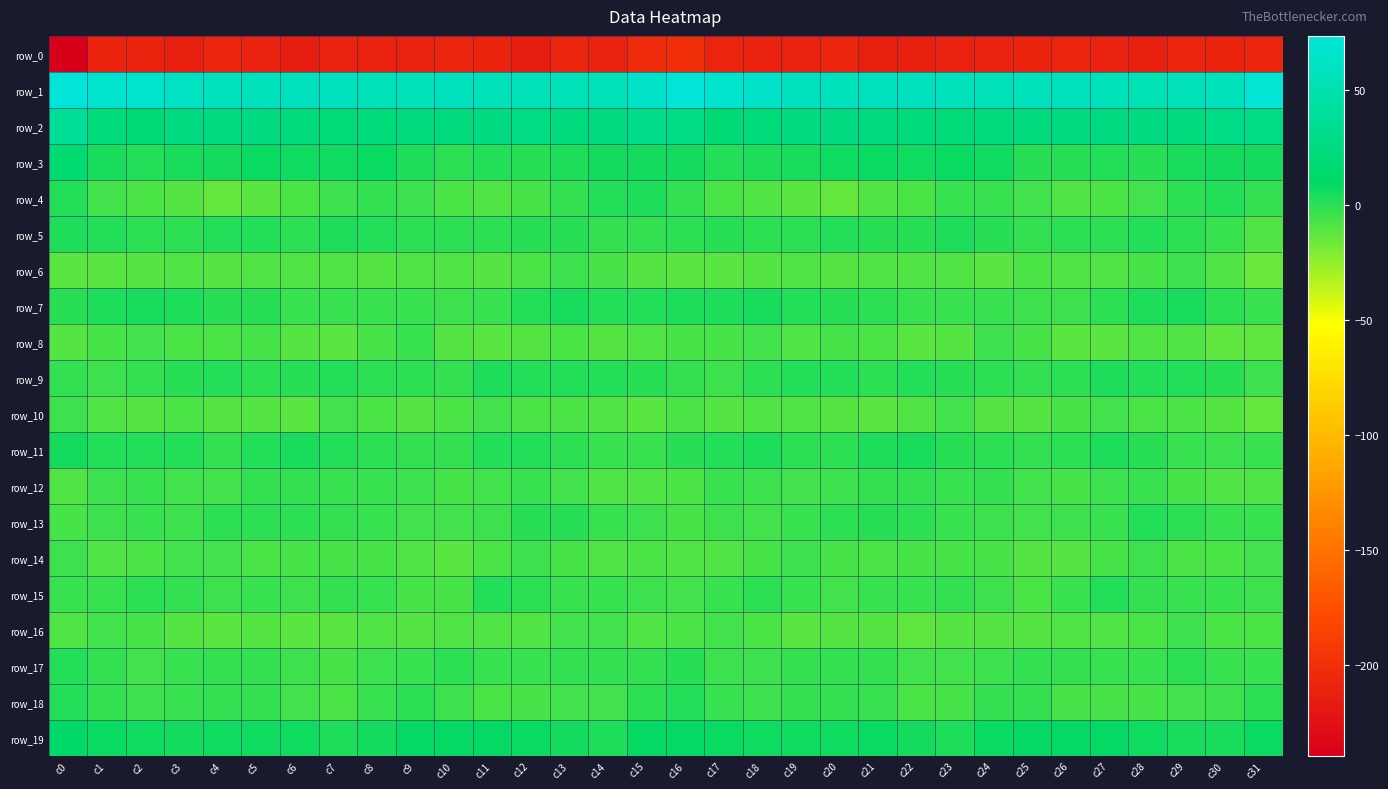

True or false: row_11 has a value of -0.6 at c19.

False